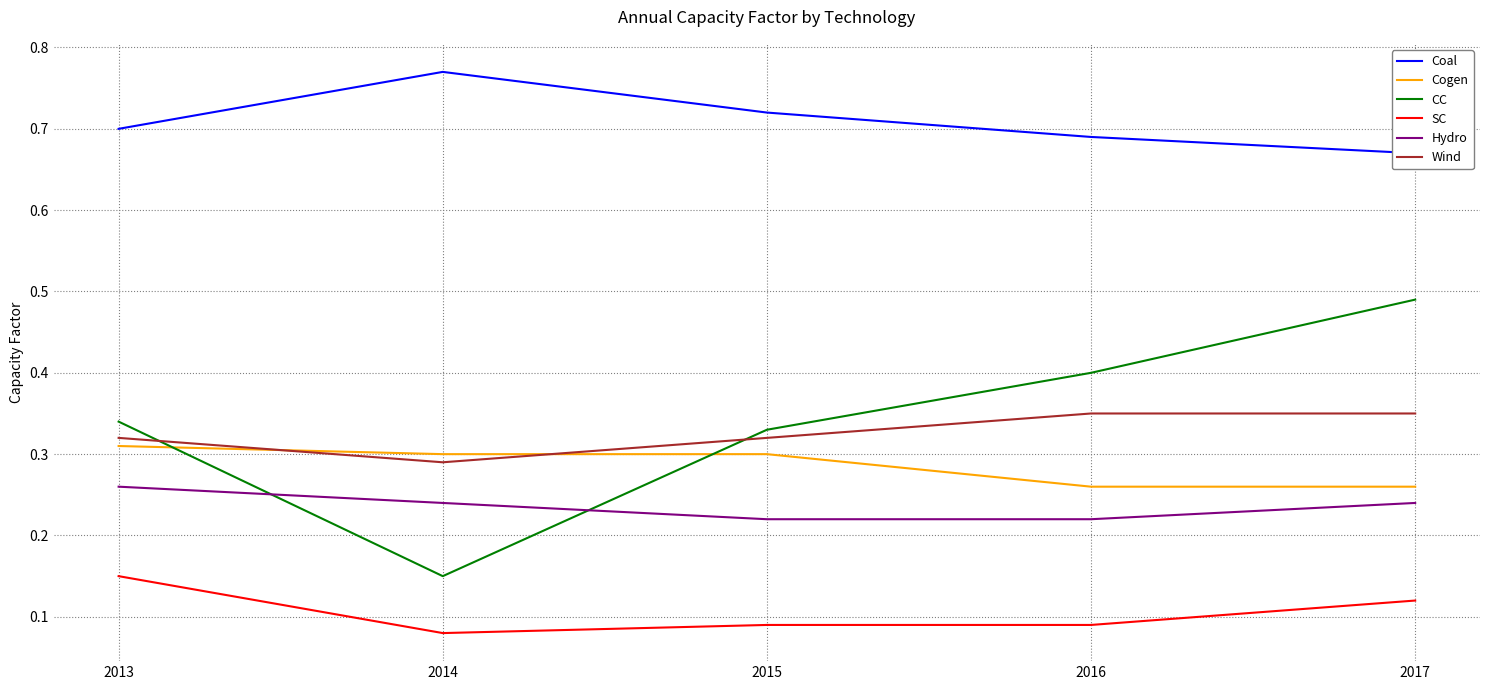

Count the Coal values in the range 0 to 1.

5